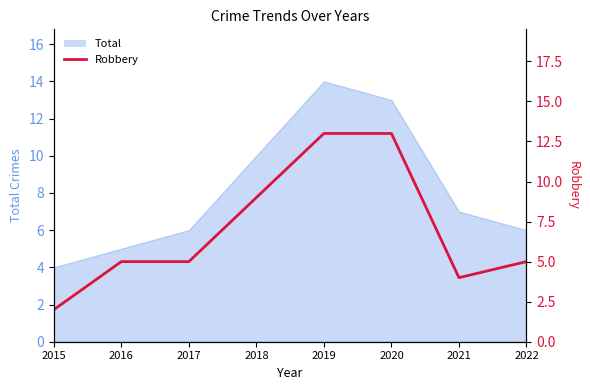

What is the value of the 6th point from the left?

13